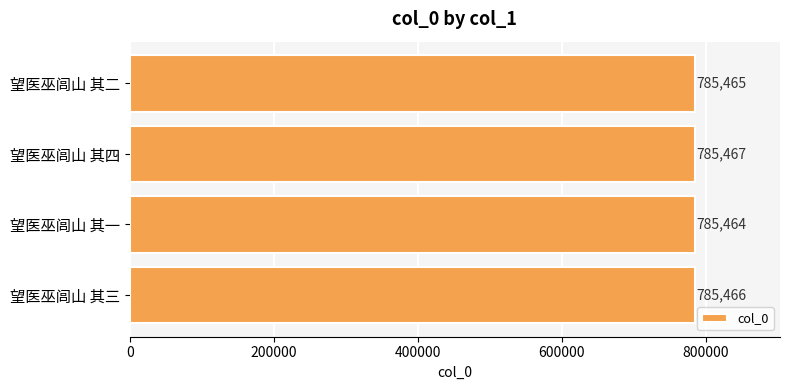

Are the bars horizontal?

Yes